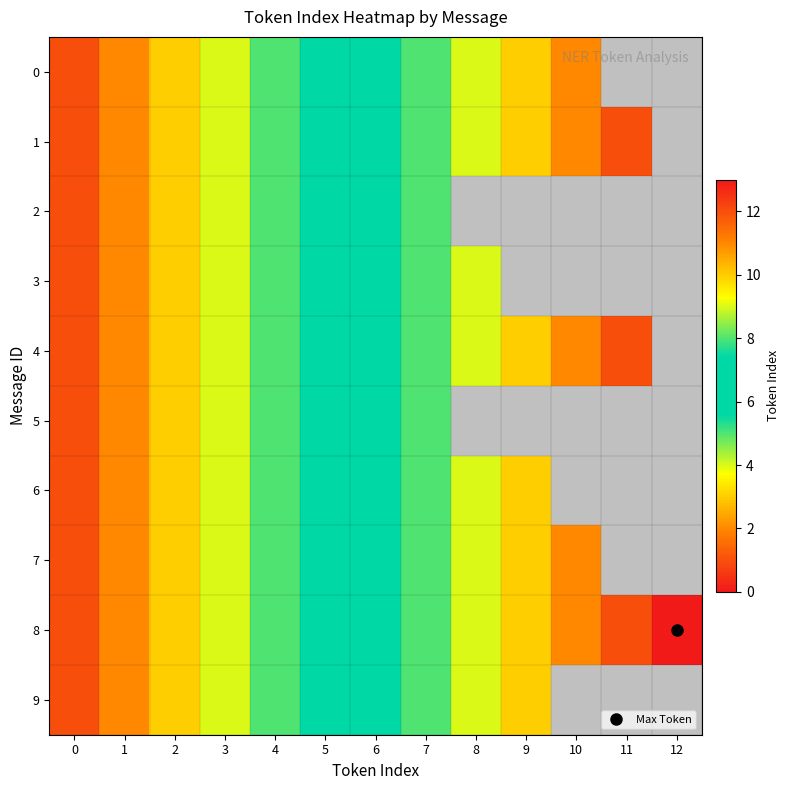

Where is 1 nearest to the value 6?

5